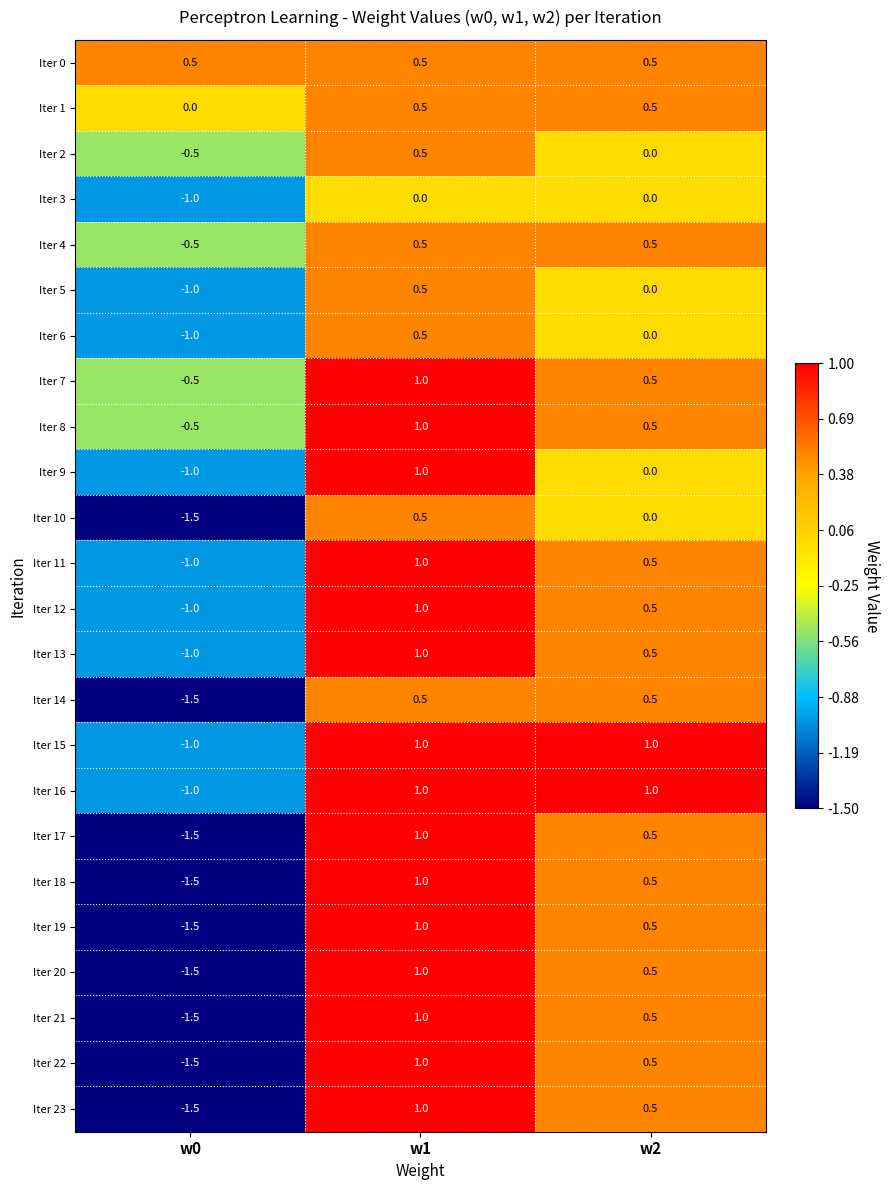

How many data points in Iter 5 are less than 0?

1